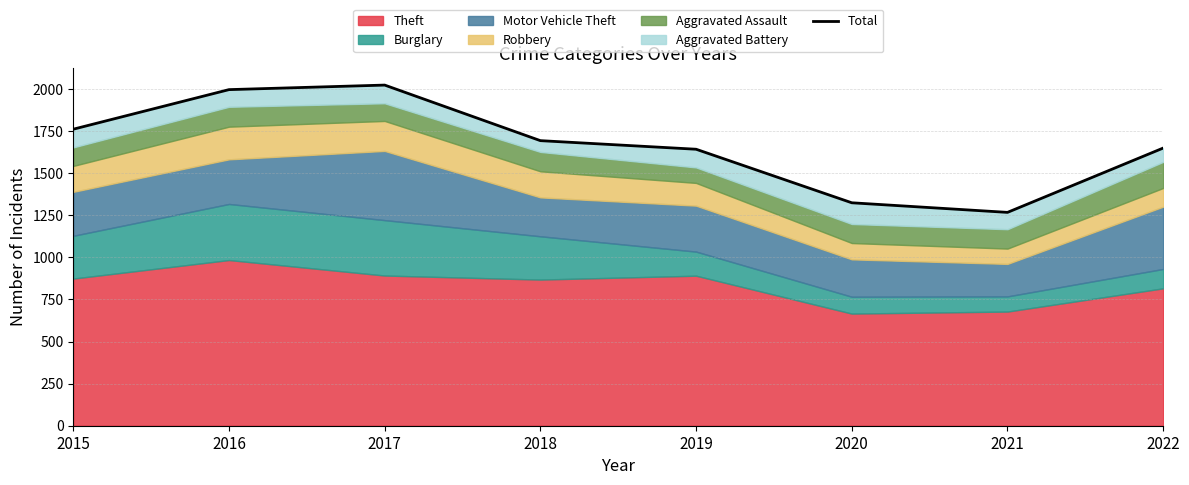

True or false: the data has more than 0 interior local peaks.

True